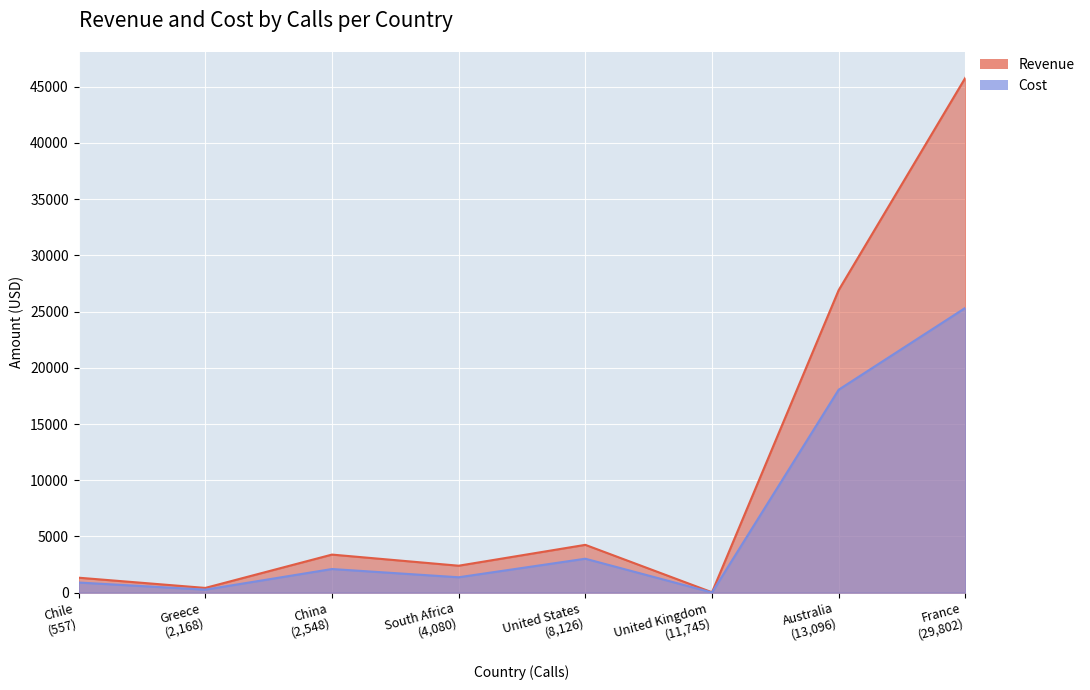

How many values in the Revenue series are below 3388?

4